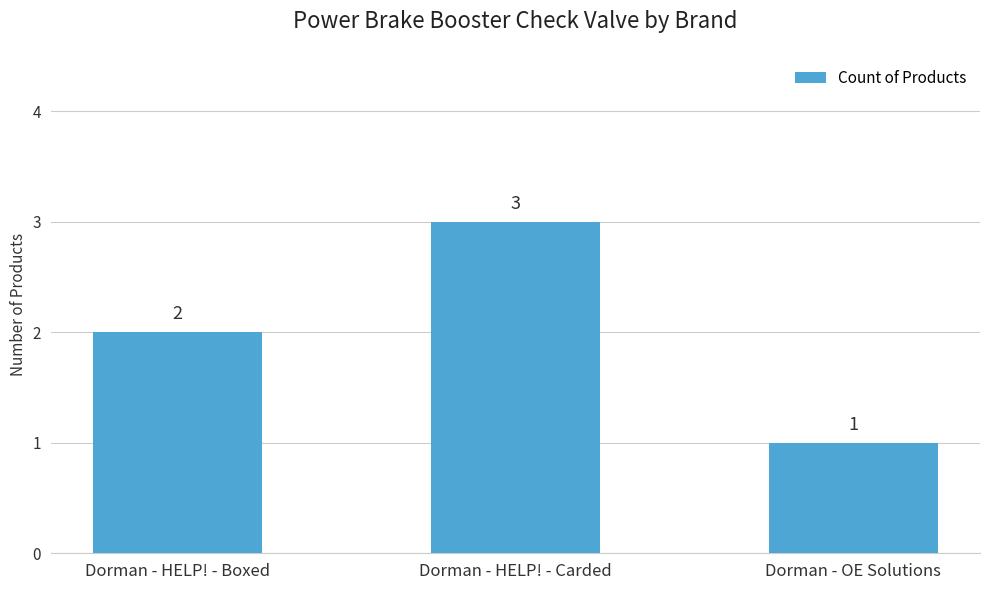

Rank the categories by value from highest to lowest.

Dorman - HELP! - Carded, Dorman - HELP! - Boxed, Dorman - OE Solutions